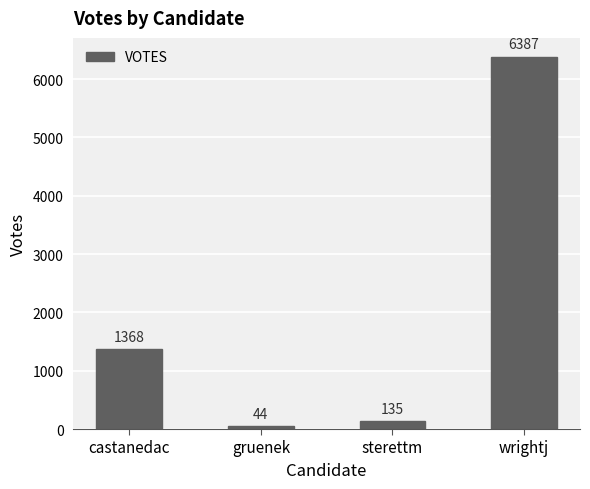

What is the change in value from castanedac to wrightj?

+5019